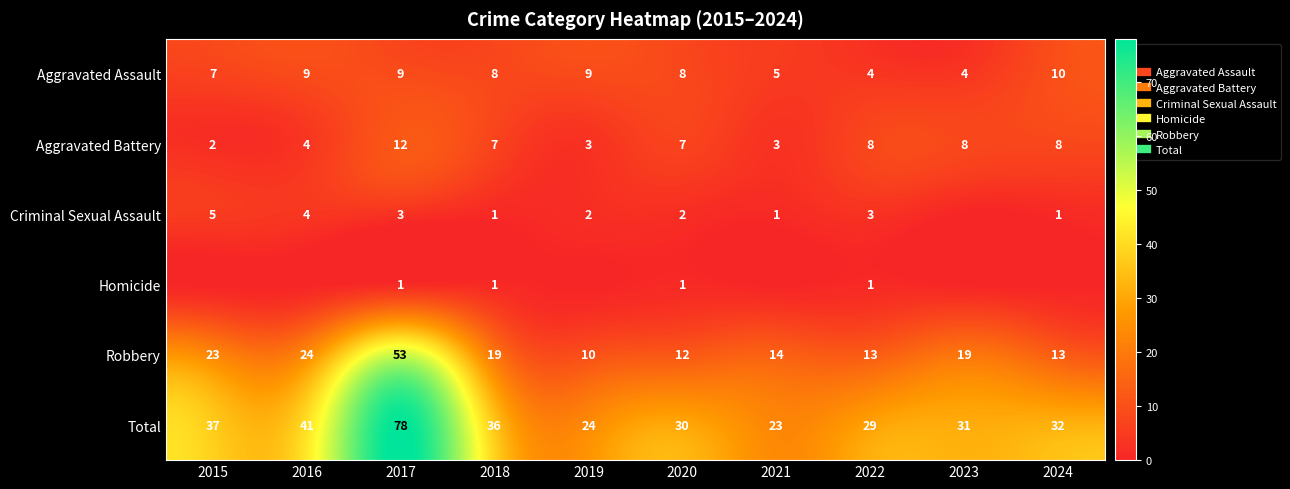

Where does the Aggravated Battery series first go above 7?

2017